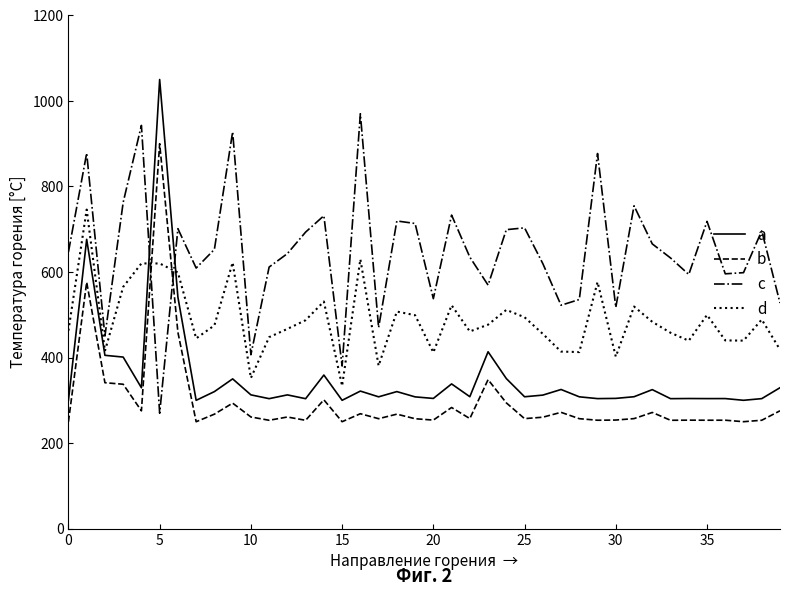

Which series has the largest total across all categories?

c